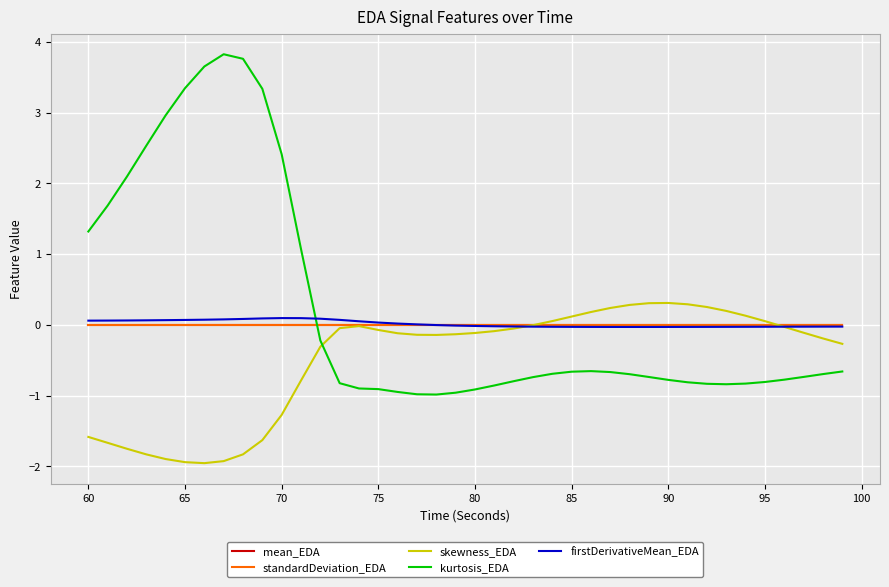

How many lines are shown in the chart?

5